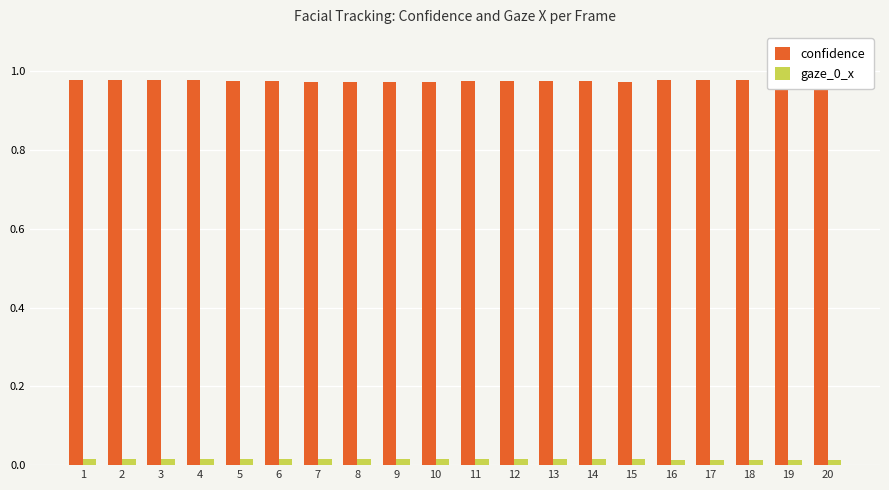

Is the value of confidence at 19 greater than the value of gaze_0_x at 15?

Yes